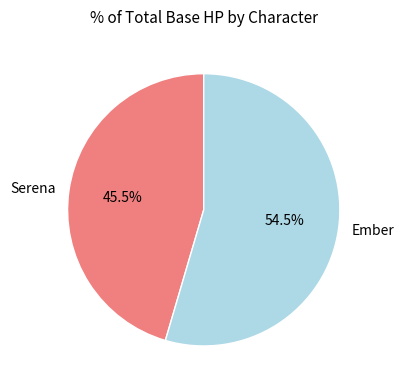

To the nearest percent, what is the combined percentage of Serena and Ember?

100%